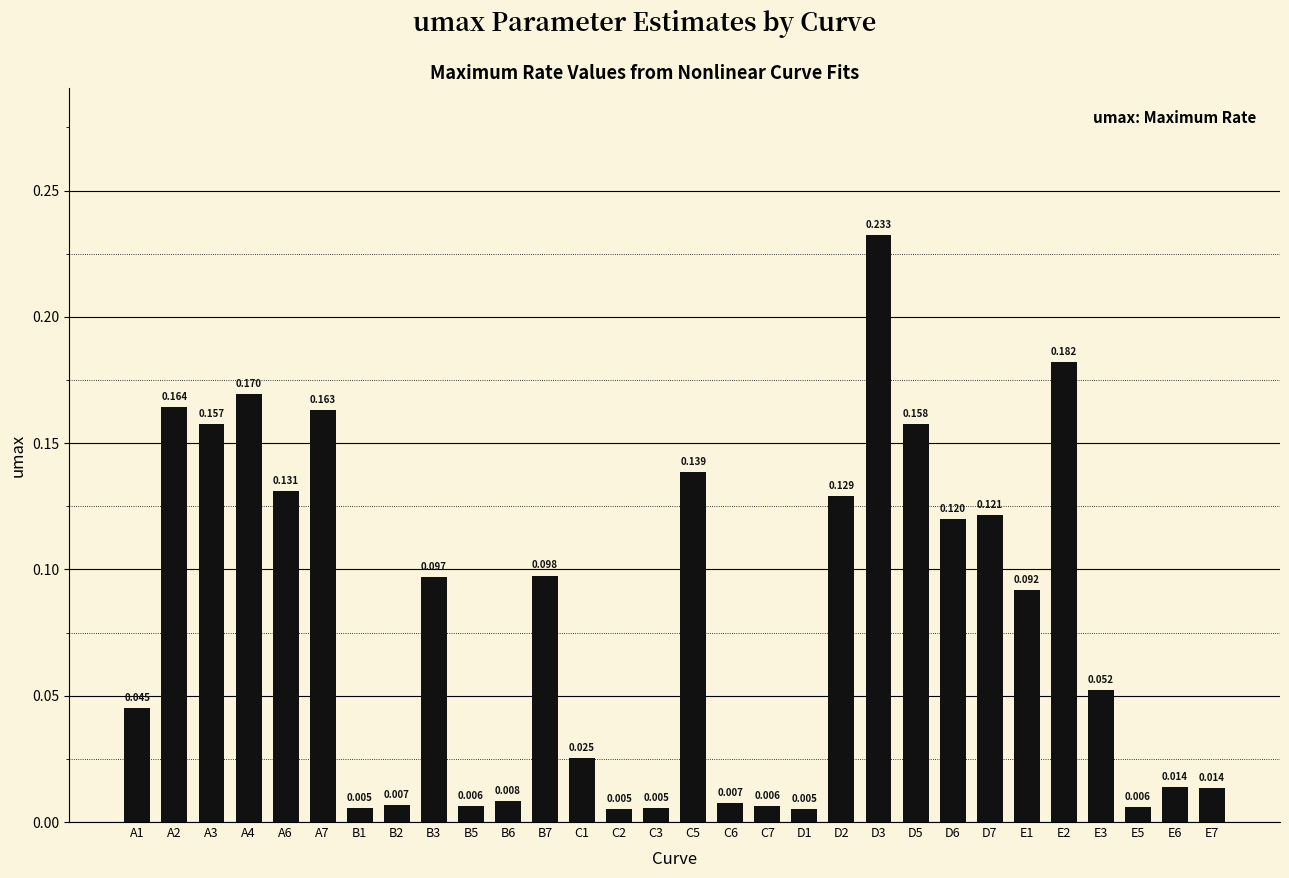

List the labels in order of value, largest first.

D3, E2, A4, A2, A7, D5, A3, C5, A6, D2, D7, D6, B7, B3, E1, E3, A1, C1, E6, E7, B6, C6, B2, B5, C7, E5, C3, B1, C2, D1